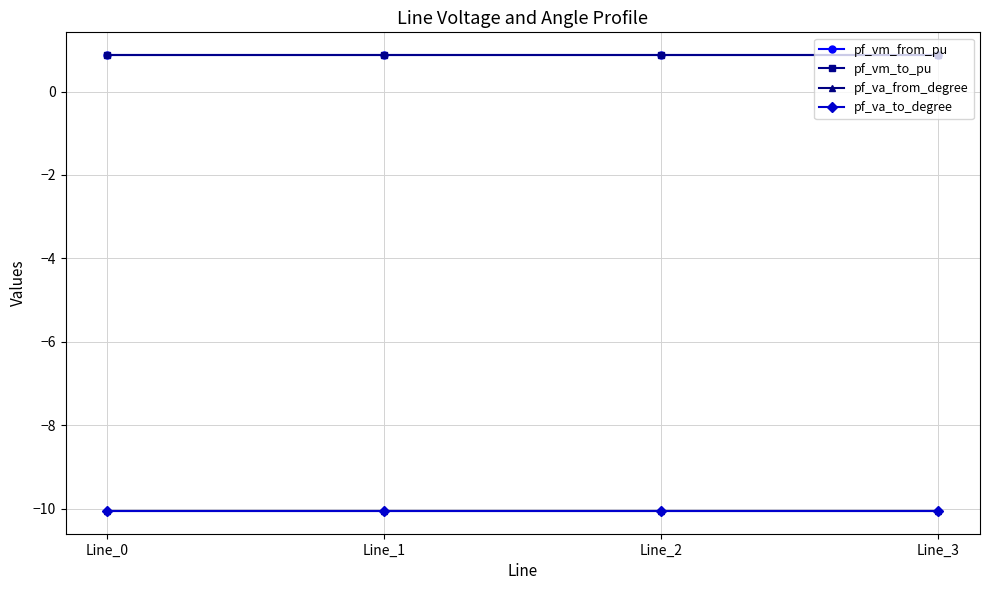

Does the chart display data point markers on the line(s)?

Yes